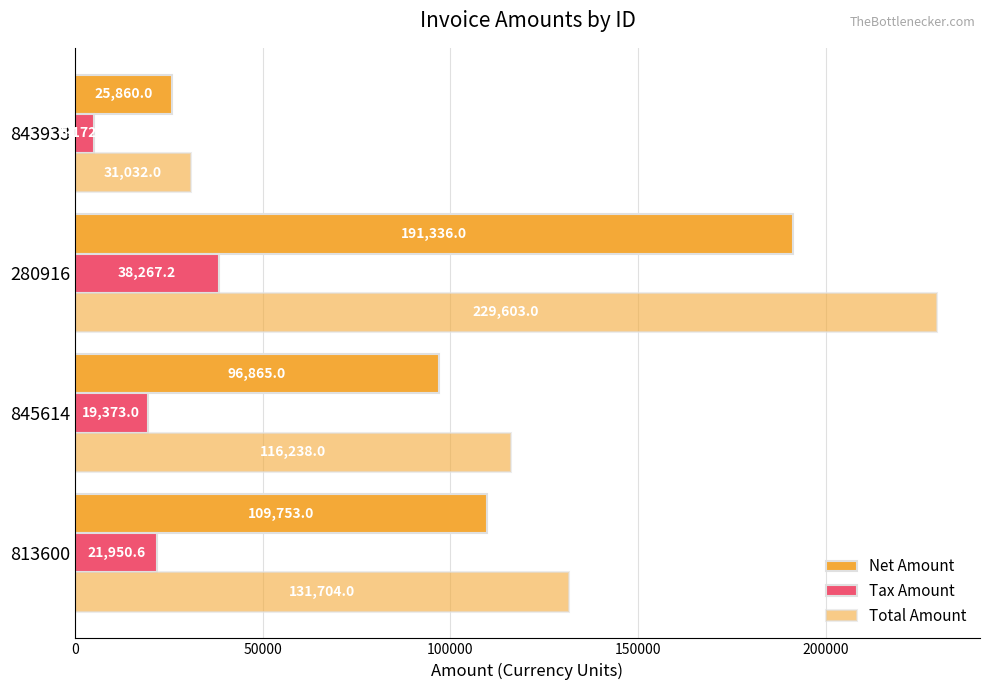

At how many categories does at least one series exceed 83815?

3